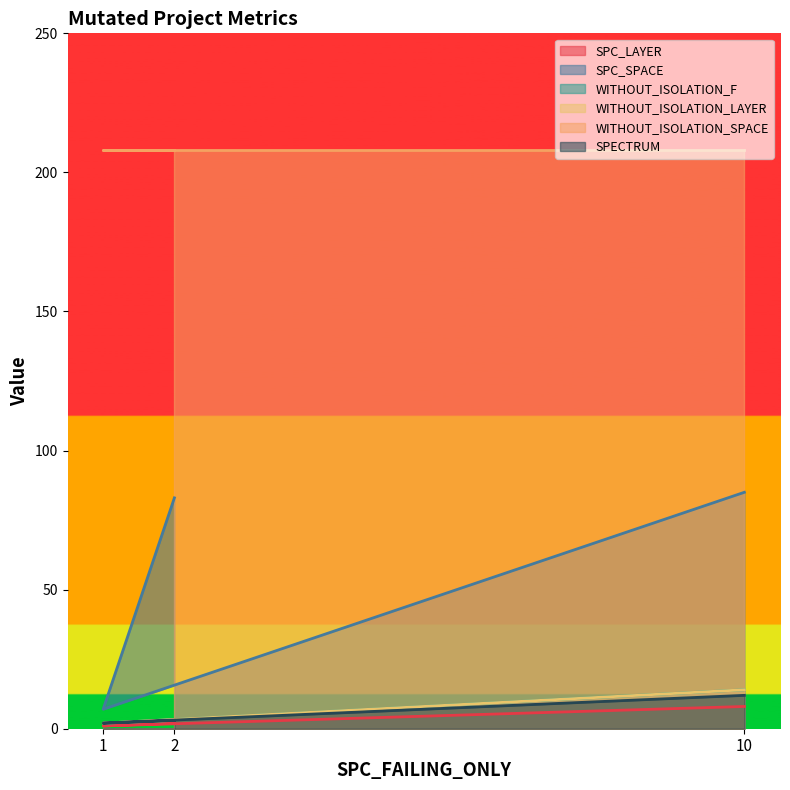

Does the chart display data point markers on the line(s)?

No